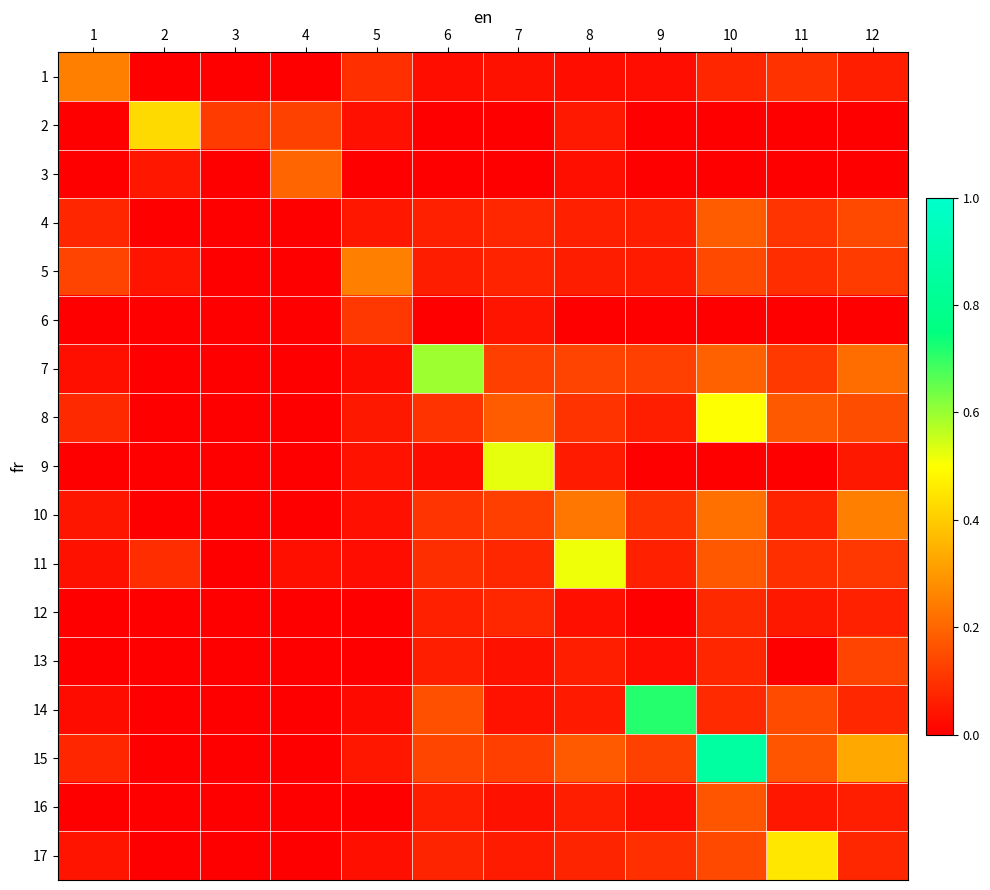

Rank the series at 10 from lowest to highest value.

2, 3, 6, 9, 1, 13, 12, 14, 5, 17, 16, 11, 4, 7, 10, 8, 15